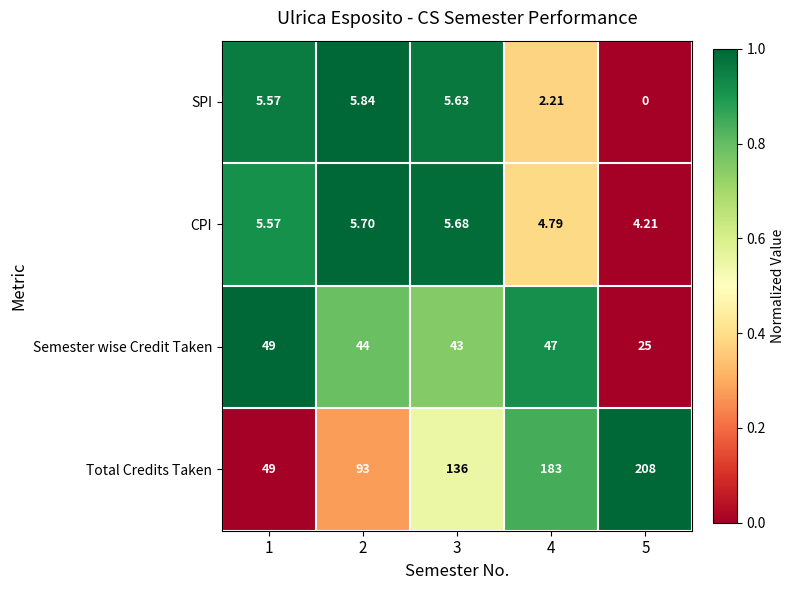

Which series has the widest spread of values?

Total Credits Taken